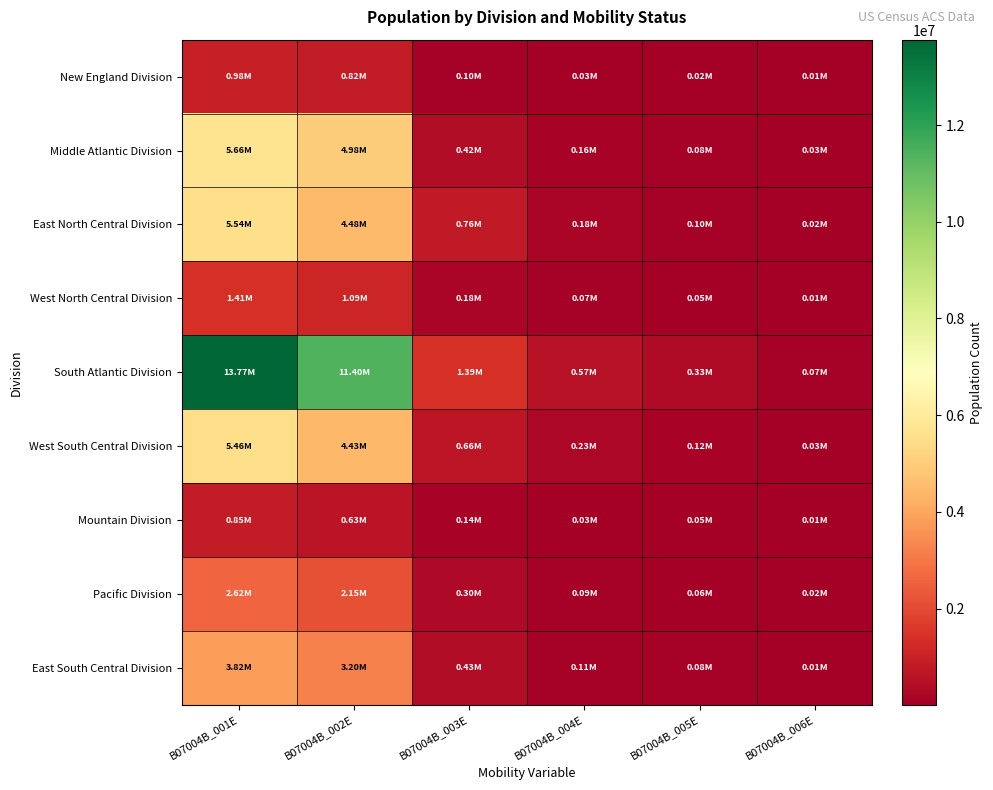

Which series has the largest total across all categories?

South Atlantic Division